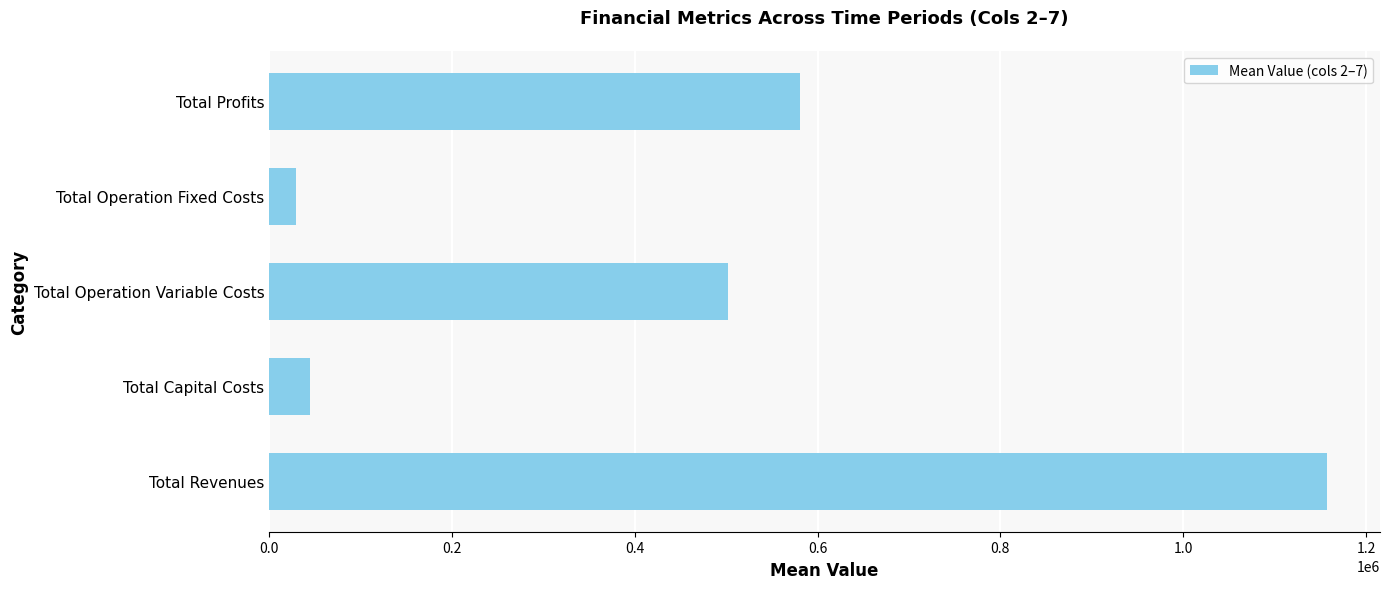

What is the difference between the maximum and minimum values?

1128344.5